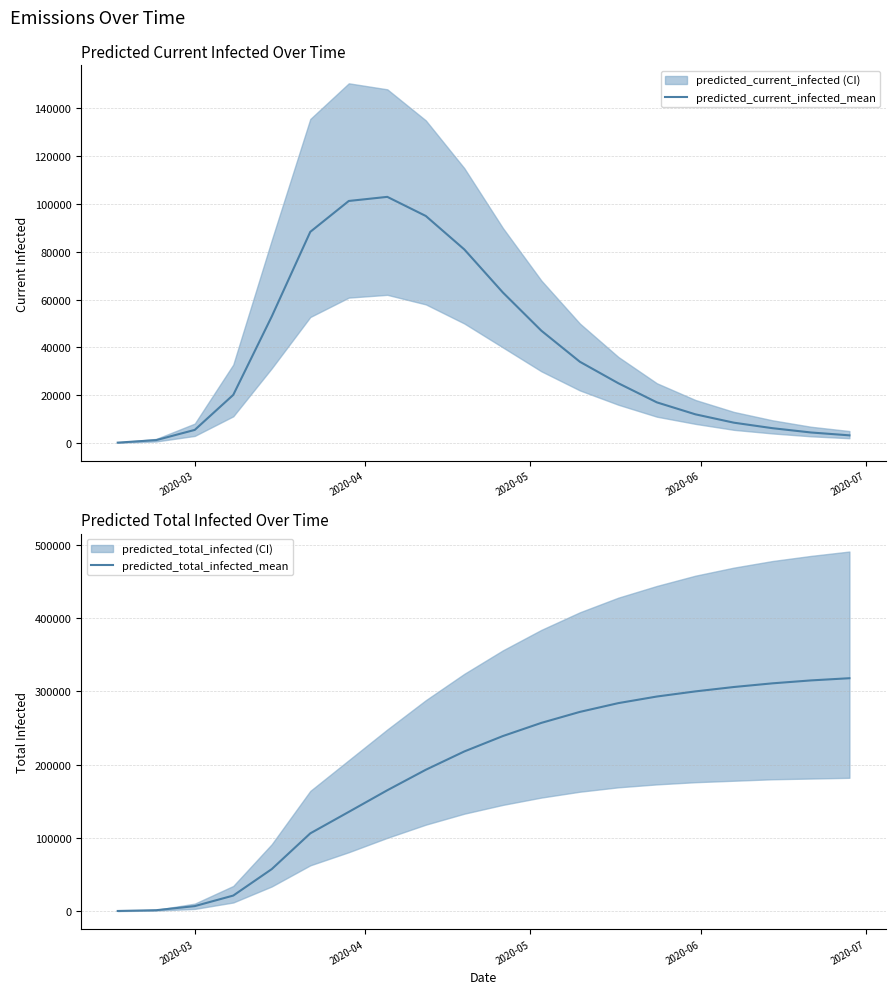

What is the difference between the maximum and minimum values in the predicted_current_infected_mean series?

102849